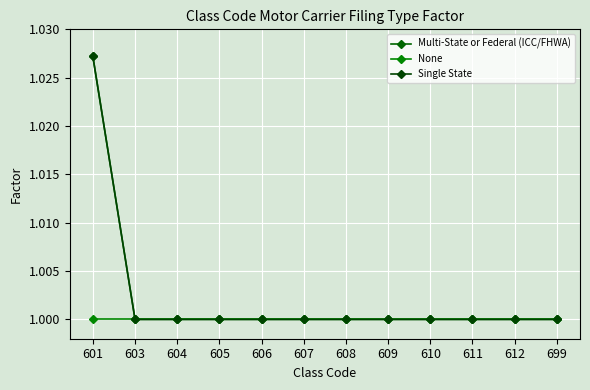

How many lines are shown in the chart?

3